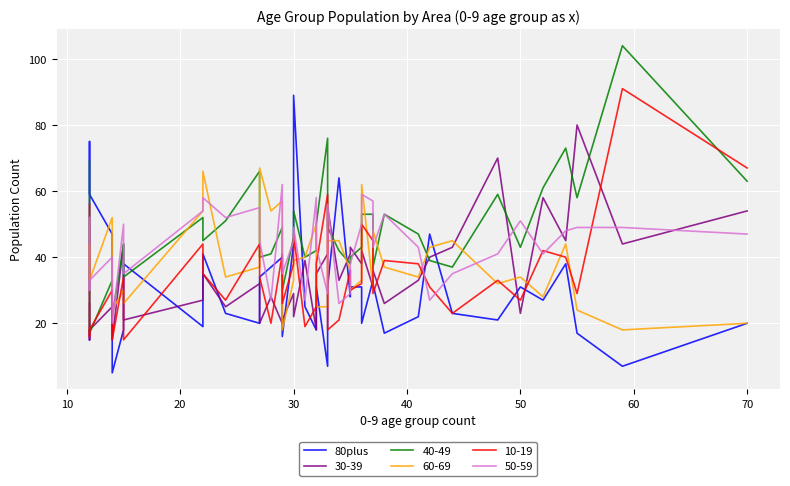

Which has a higher value, 27 or 0?

27